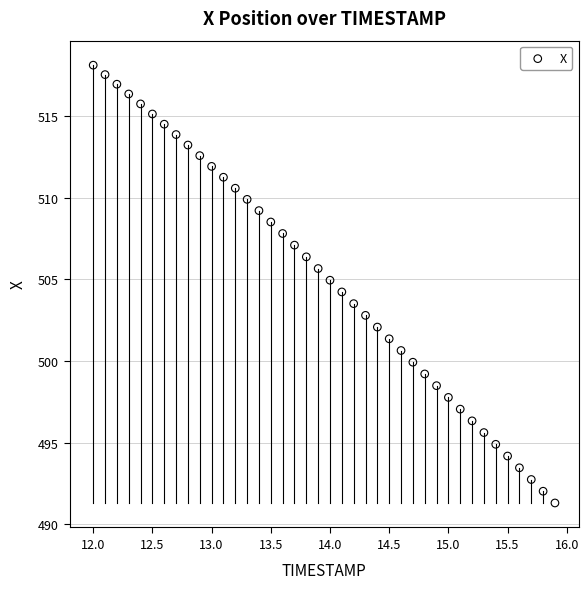

What is the range of Y values (max minus min)?

26.8